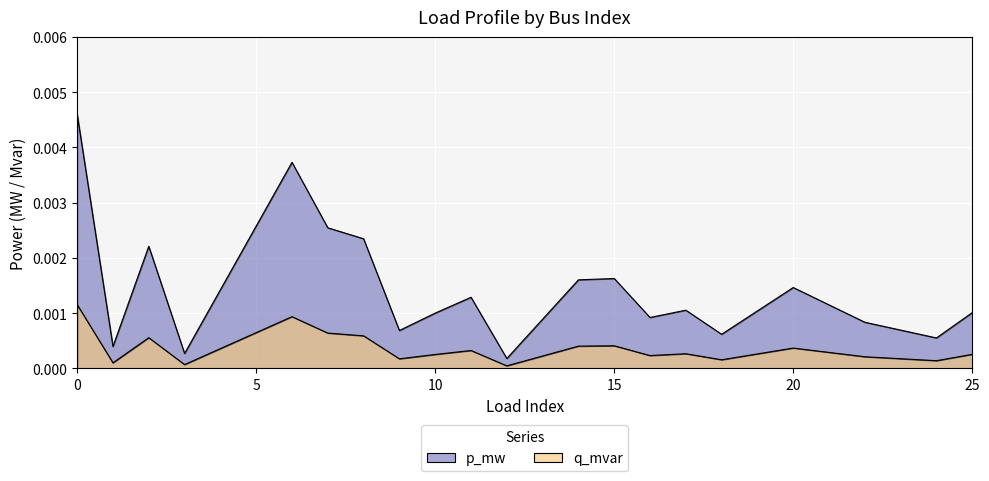

Which series has the largest range (max minus min)?

p_mw